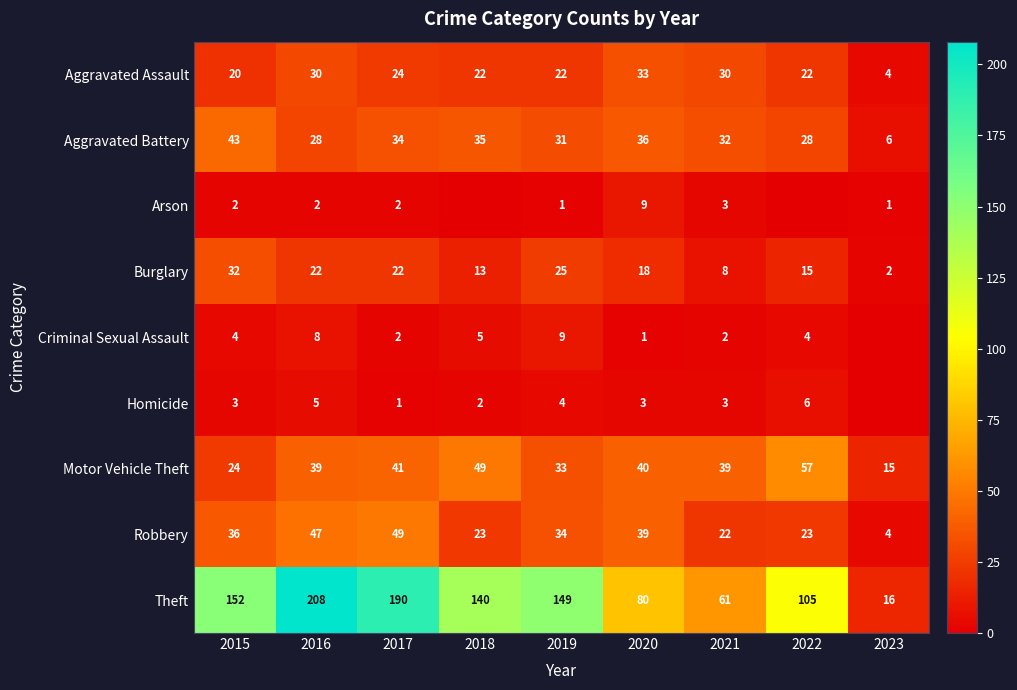

At 2016, list the series in order from largest to smallest.

Theft, Robbery, Motor Vehicle Theft, Aggravated Assault, Aggravated Battery, Burglary, Criminal Sexual Assault, Homicide, Arson